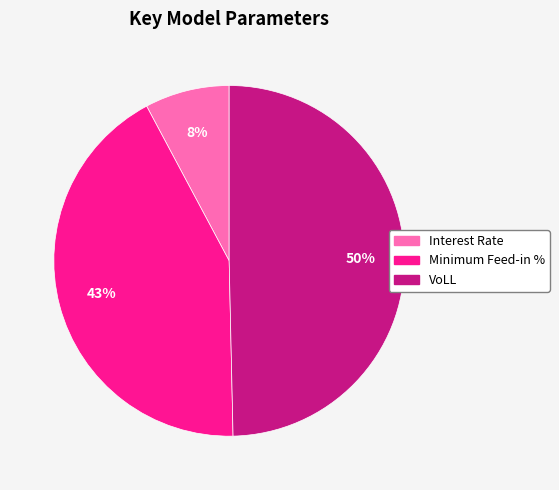

Rank the categories by value from highest to lowest.

VoLL, Minimum Feed-in %, Interest Rate